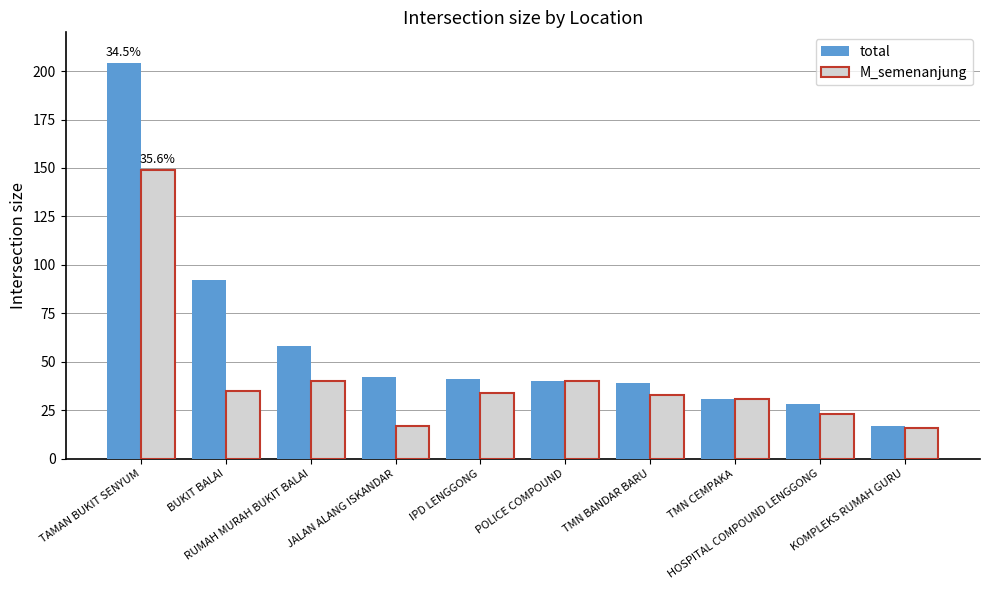

What is the difference between the total values at RUMAH MURAH BUKIT BALAI and KOMPLEKS RUMAH GURU?

41